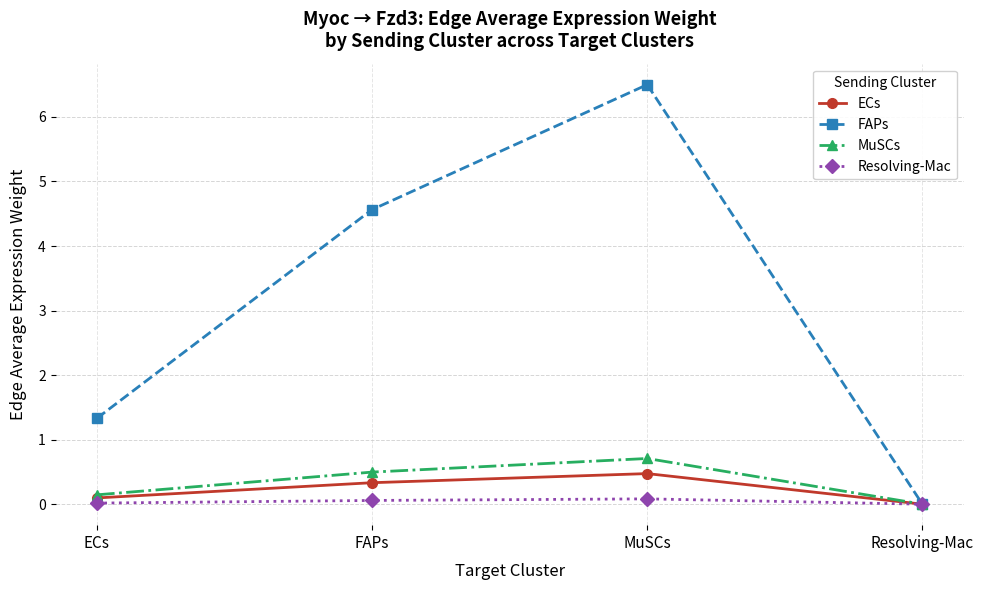

How many lines are shown in the chart?

4